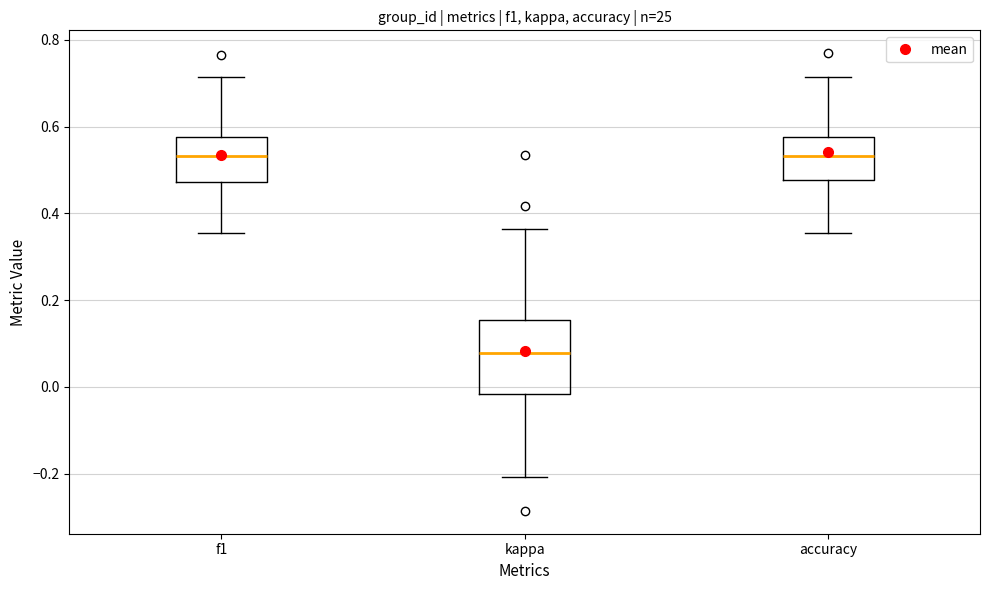

Reading left to right, transcribe this box plot: for each box, give where its median line is, the range the box spans, and where its two whiskers end, as read against the y-axis. The values are not printed on the chart, so give them approximately, as read against the axis.

f1: median 0.54, box 0.48 to 0.58, whiskers 0.36 to 0.72
kappa: median 0.08, box -0.02 to 0.16, whiskers -0.20 to 0.36
accuracy: median 0.54, box 0.48 to 0.58, whiskers 0.36 to 0.72